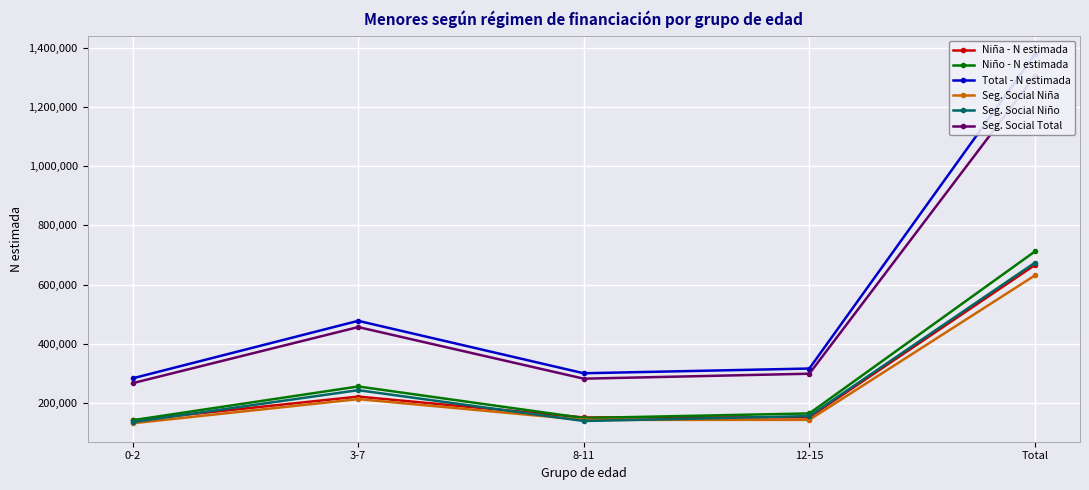

Reading left to right, extract all data points from this chart.

Niña - N estimada: 0-2=141498	3-7=221709	8-11=151165	12-15=151642	Total=666014
Niño - N estimada: 0-2=141874	3-7=255826	8-11=149298	12-15=164802	Total=711800
Total - N estimada: 0-2=283373	3-7=477535	8-11=300463	12-15=316444	Total=1377814
Seg. Social Niña: 0-2=131558	3-7=213139	8-11=142987	12-15=143132	Total=630816
Seg. Social Niño: 0-2=135453	3-7=243329	8-11=139194	12-15=155824	Total=673800
Seg. Social Total: 0-2=267011	3-7=456469	8-11=282181	12-15=298956	Total=1304616